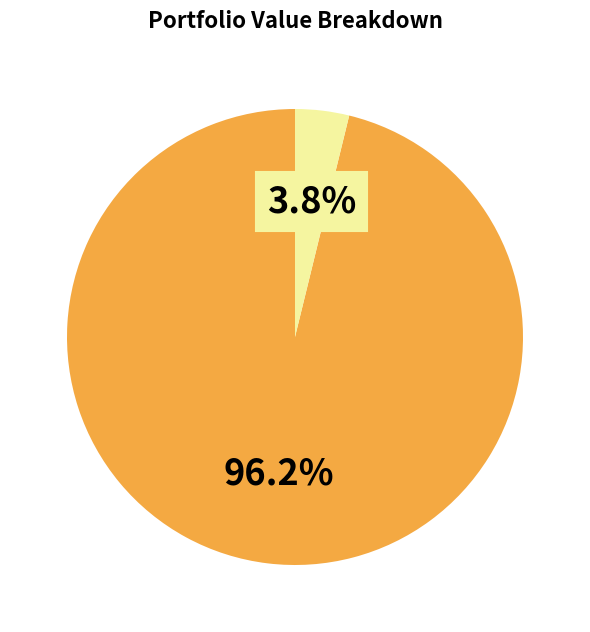

Is there a majority slice in this chart?

Yes